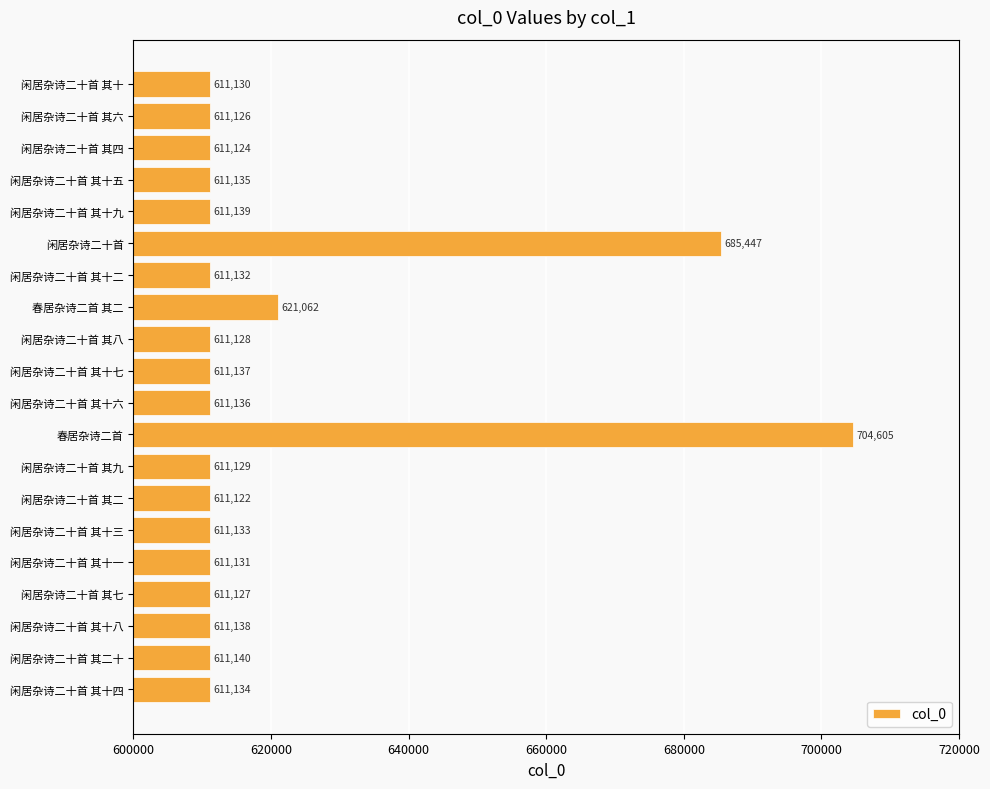

The value at 闲居杂诗二十首 其十七 is 611137. True or false?

True